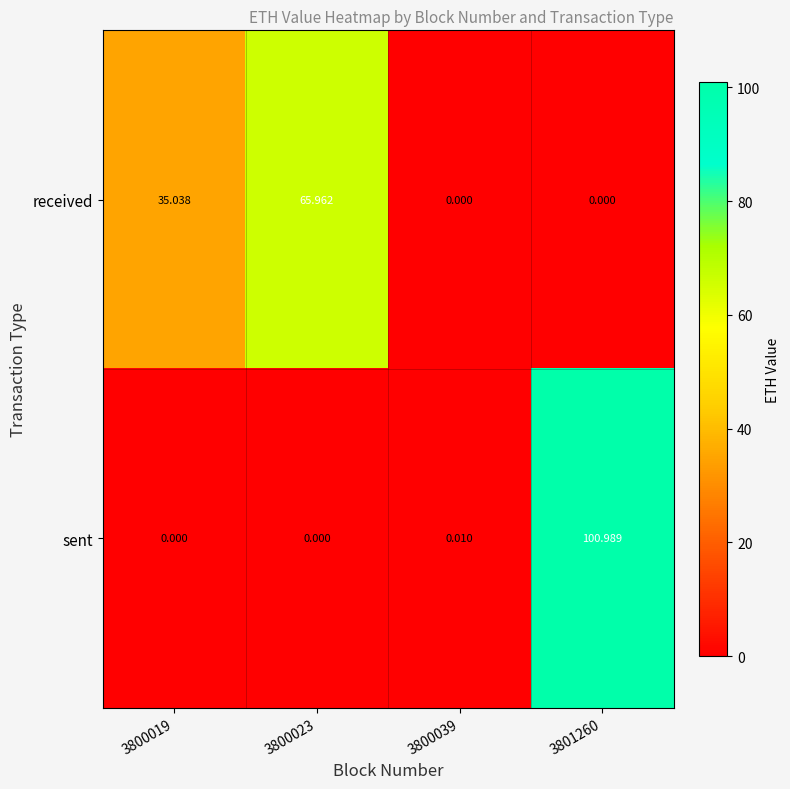

How many data points does each series have?

4